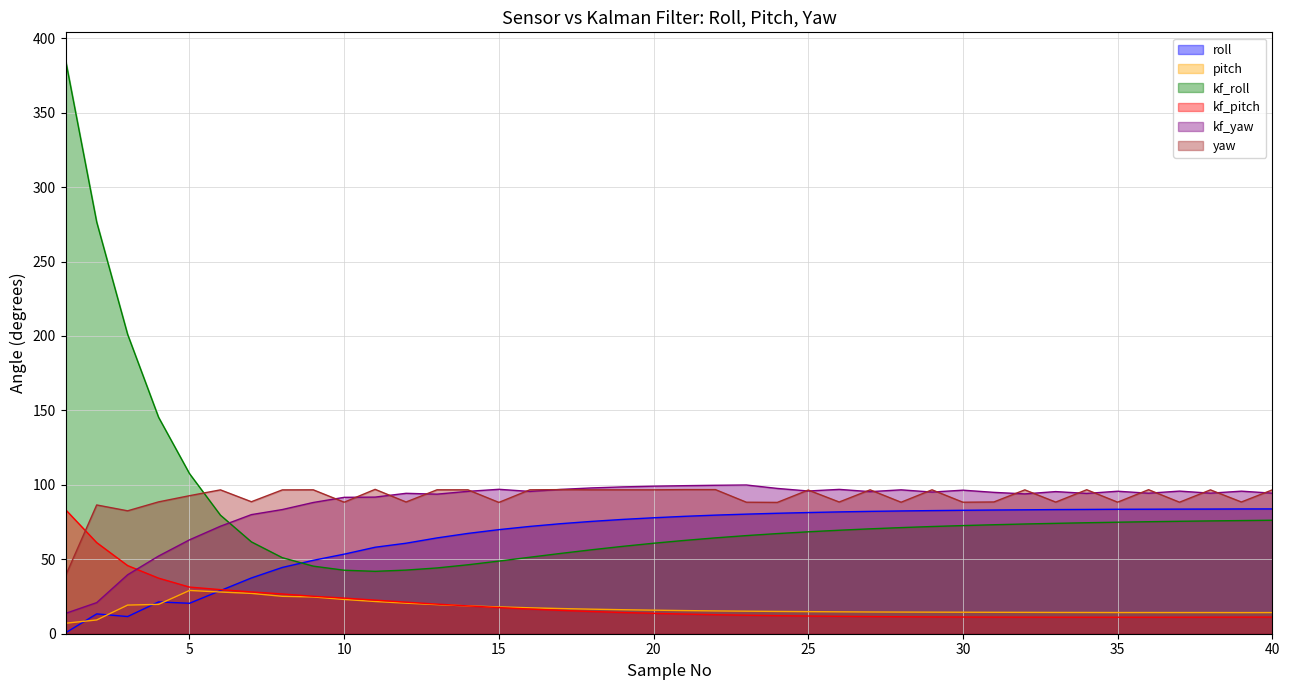

What is the difference between the second highest and minimum values in the yaw series?

57.5